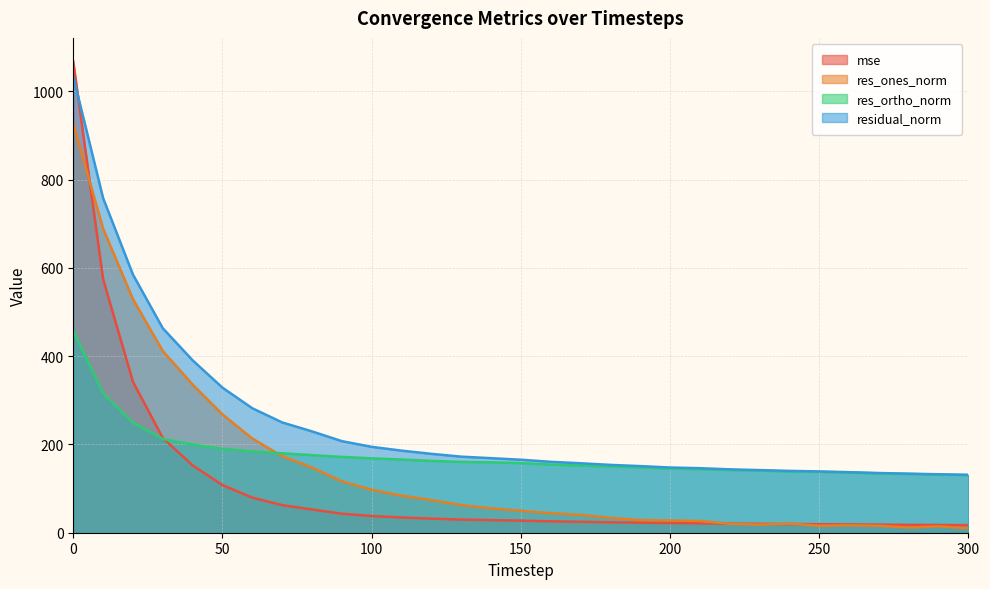

What is the sum of all residual_norm values?

7743.6